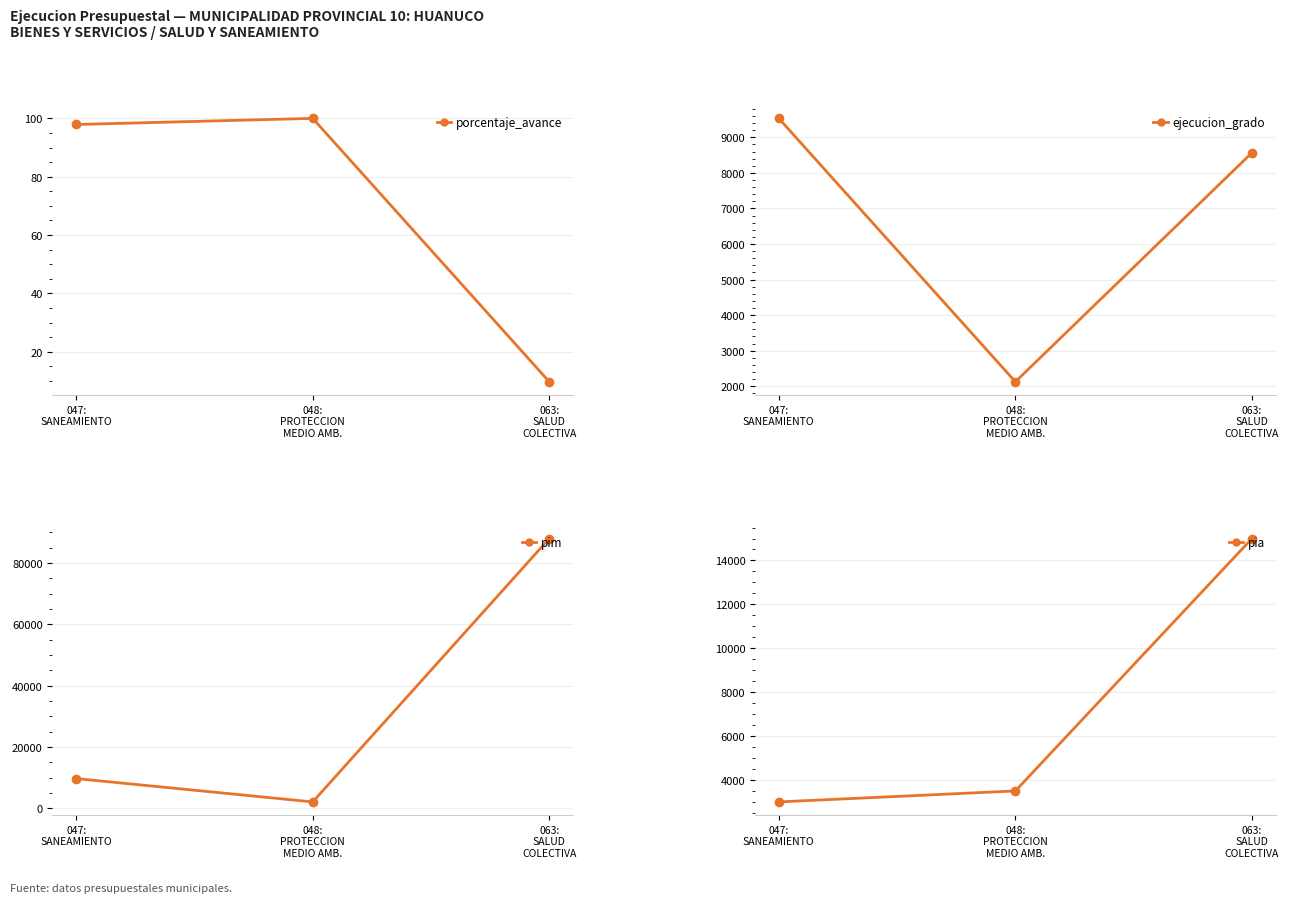

Reading left to right, list all the values displayed in this chart.

porcentaje_avance: 047:
SANEAMIENTO=97.9	048:
PROTECCION
MEDIO AMB.=100.0	063:
SALUD
COLECTIVA=9.7
ejecucion_grado: 047:
SANEAMIENTO=9533.0	048:
PROTECCION
MEDIO AMB.=2124.0	063:
SALUD
COLECTIVA=8567.0
pim: 047:
SANEAMIENTO=9736.0	048:
PROTECCION
MEDIO AMB.=2124.0	063:
SALUD
COLECTIVA=88008.0
pia: 047:
SANEAMIENTO=3000.0	048:
PROTECCION
MEDIO AMB.=3500.0	063:
SALUD
COLECTIVA=15000.0